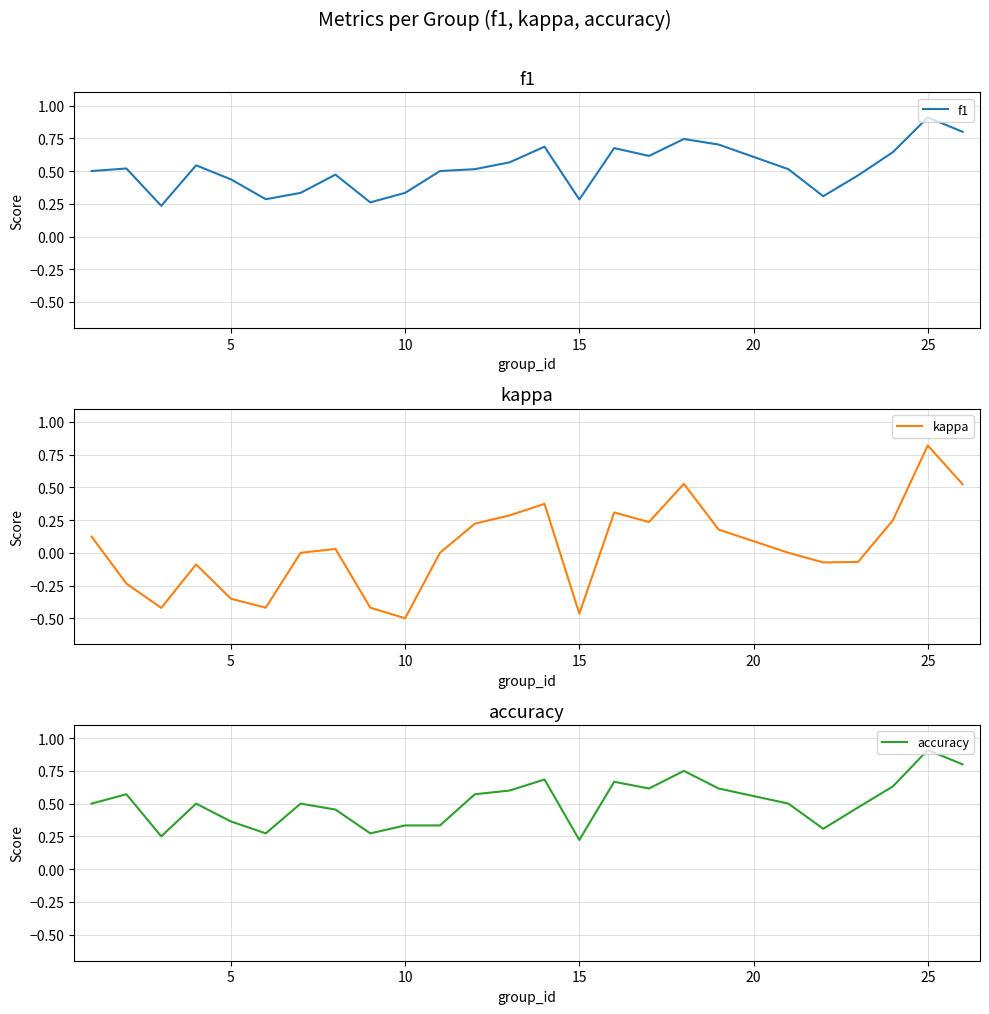

What is the highest value of the f1 series?

0.9